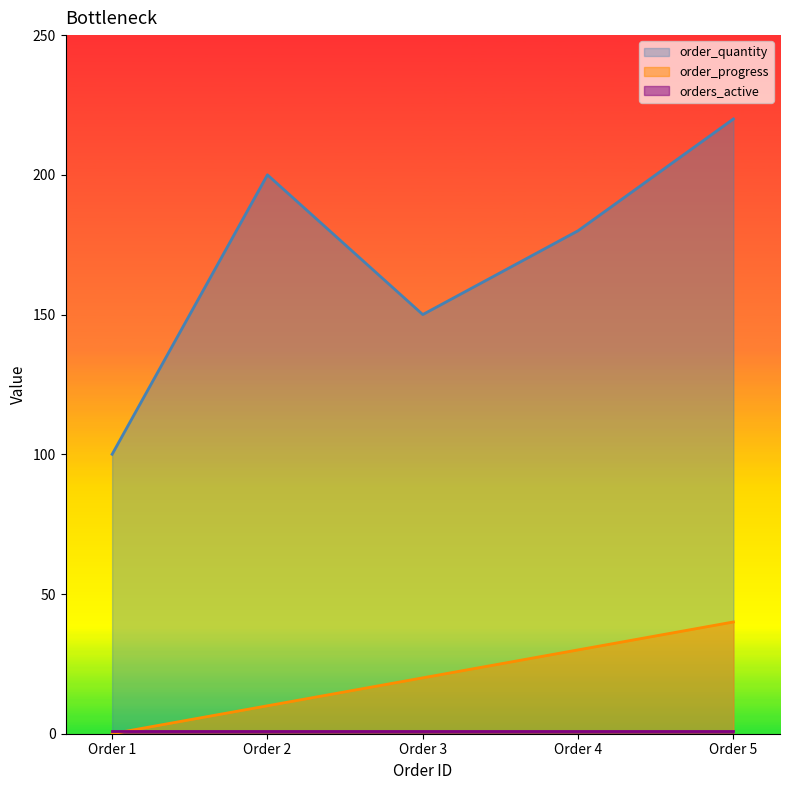

At which label does order_quantity first exceed 180?

Order 2